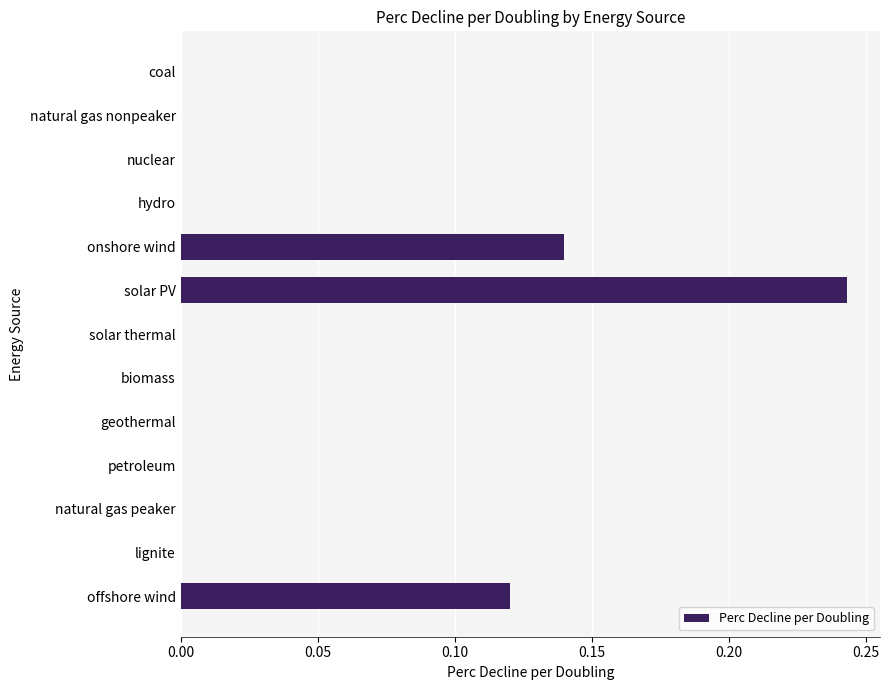

At which category does the chart reach its peak across all series?

solar PV